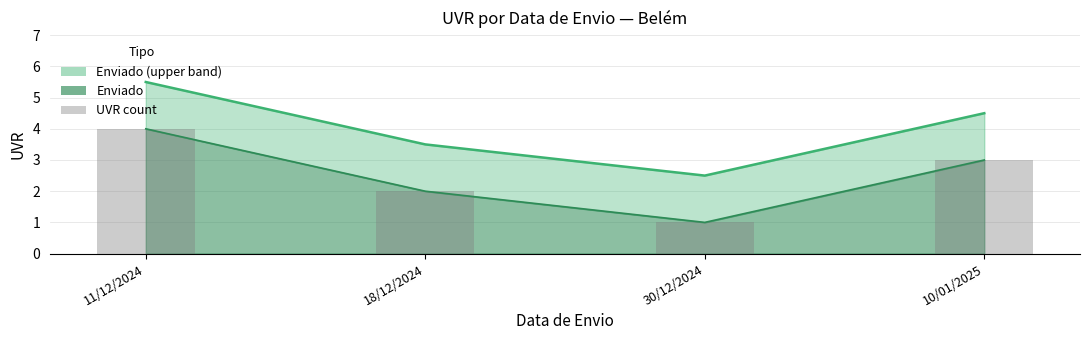

How many data points are less than 3?

2